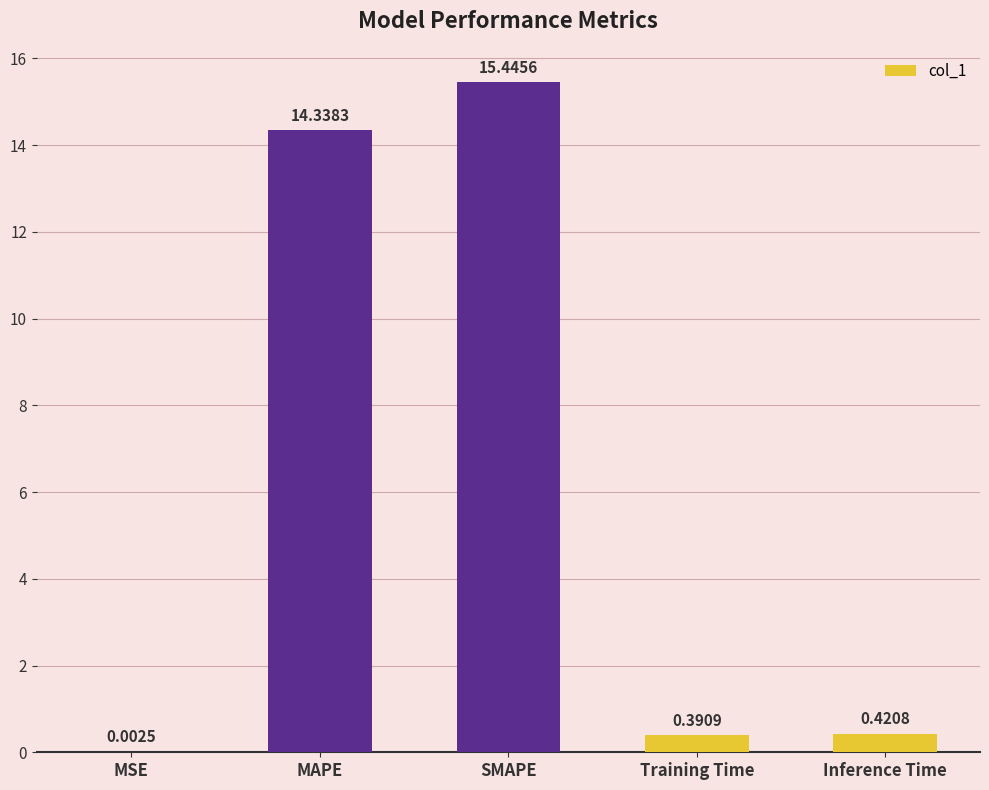

Count the number of data series in this chart.

1